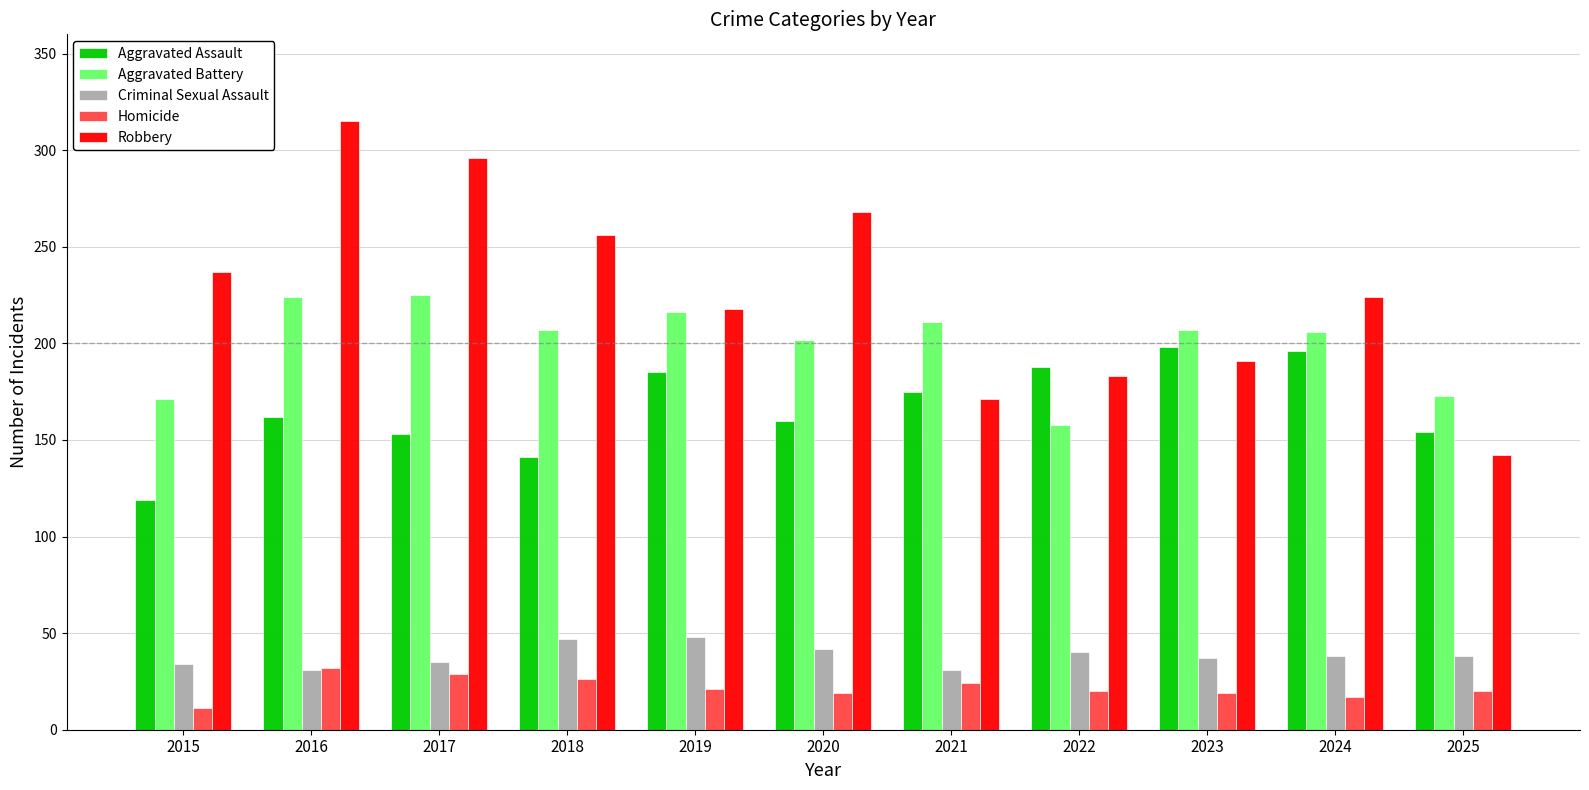

What is the difference between the second highest and minimum values in the Aggravated Assault series?

77